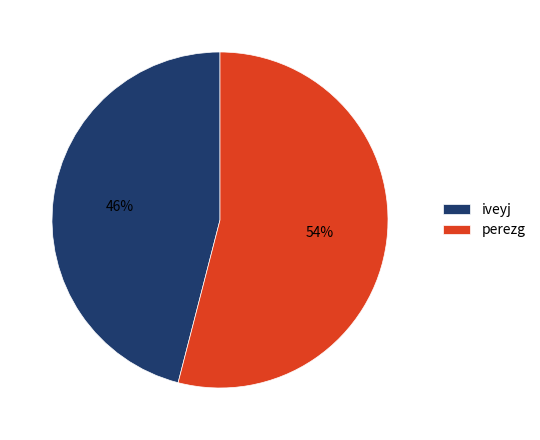

The perezg slice represents 54% of the pie. True or false?

True